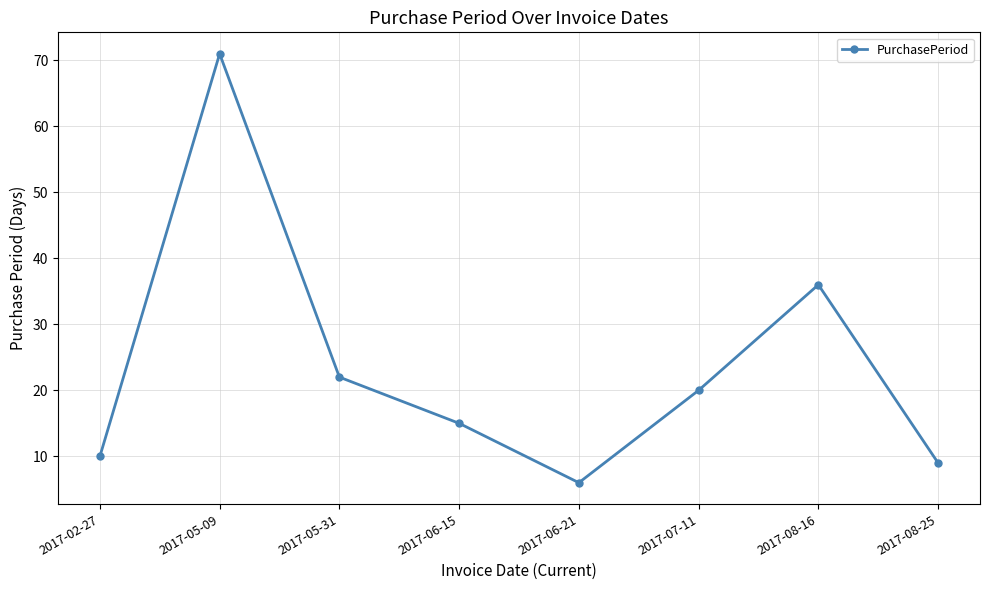

What is the value of the 1st point from the left?

10